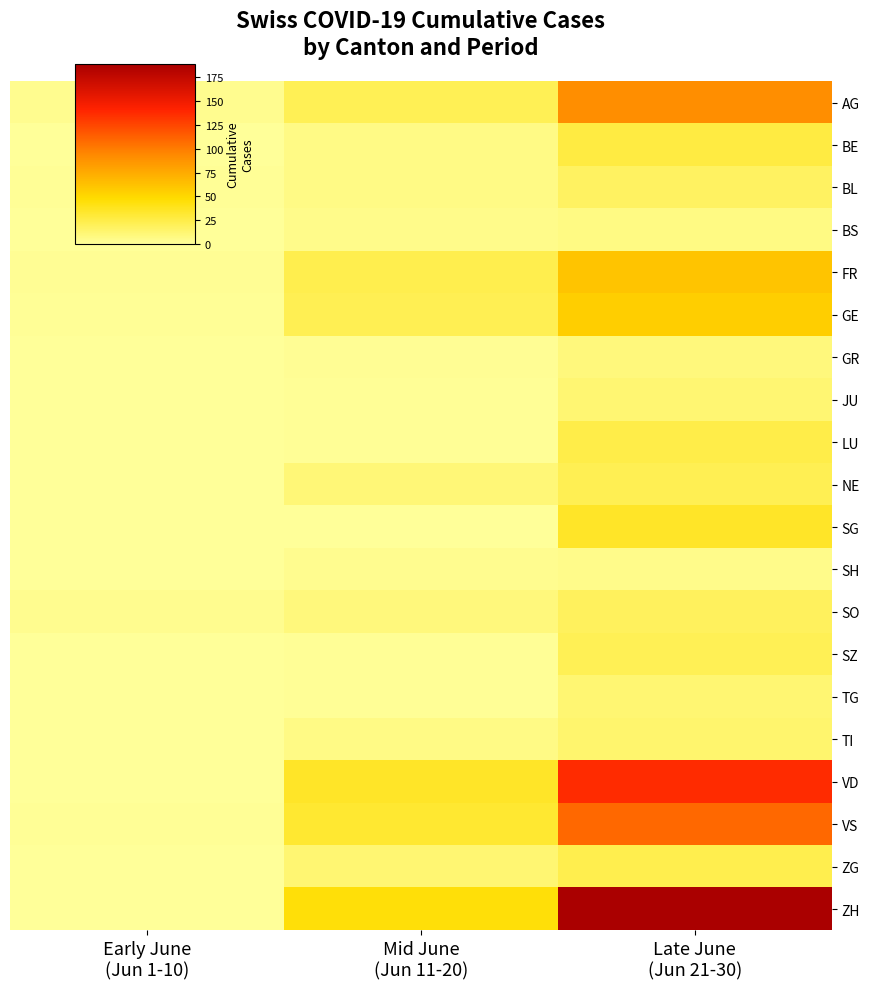

Is the value of AG at Late June (Jun 21-30) greater than the value of ZG at Late June (Jun 21-30)?

Yes